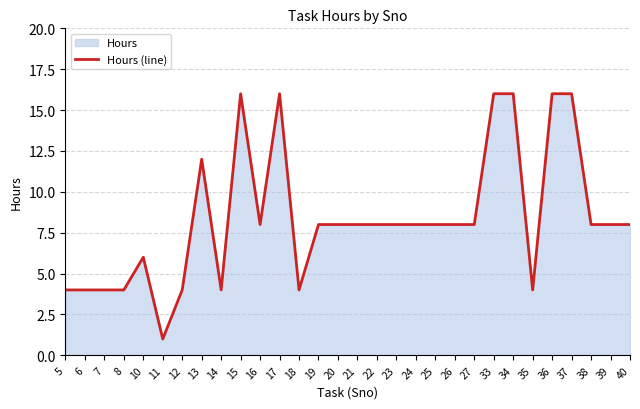

How many series are shown in this chart?

1